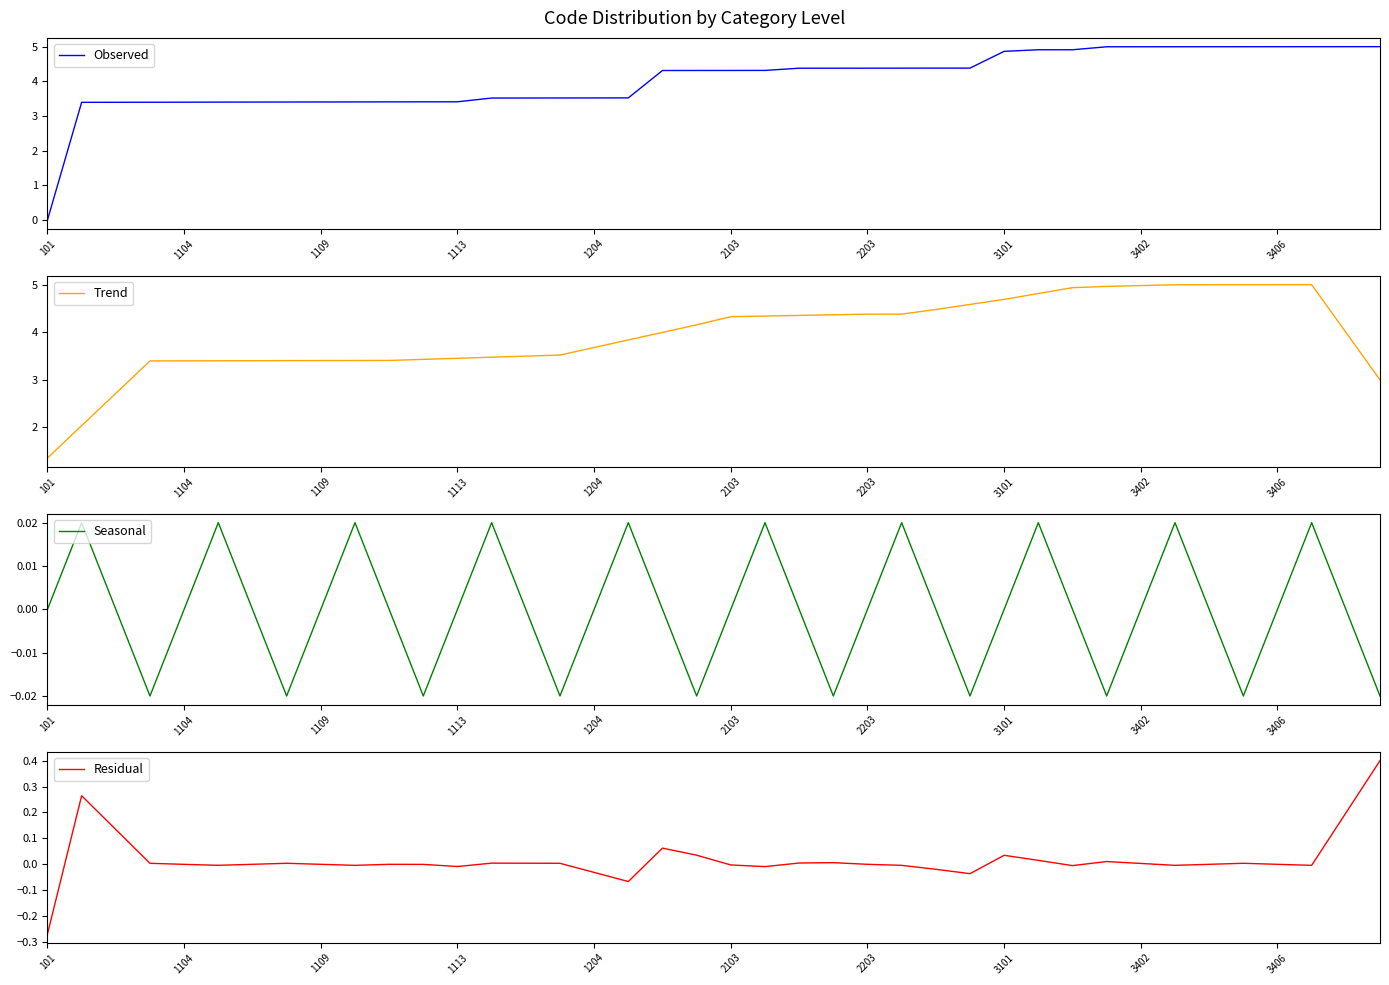

The Observed series shows 6.7 at 31. True or false?

False